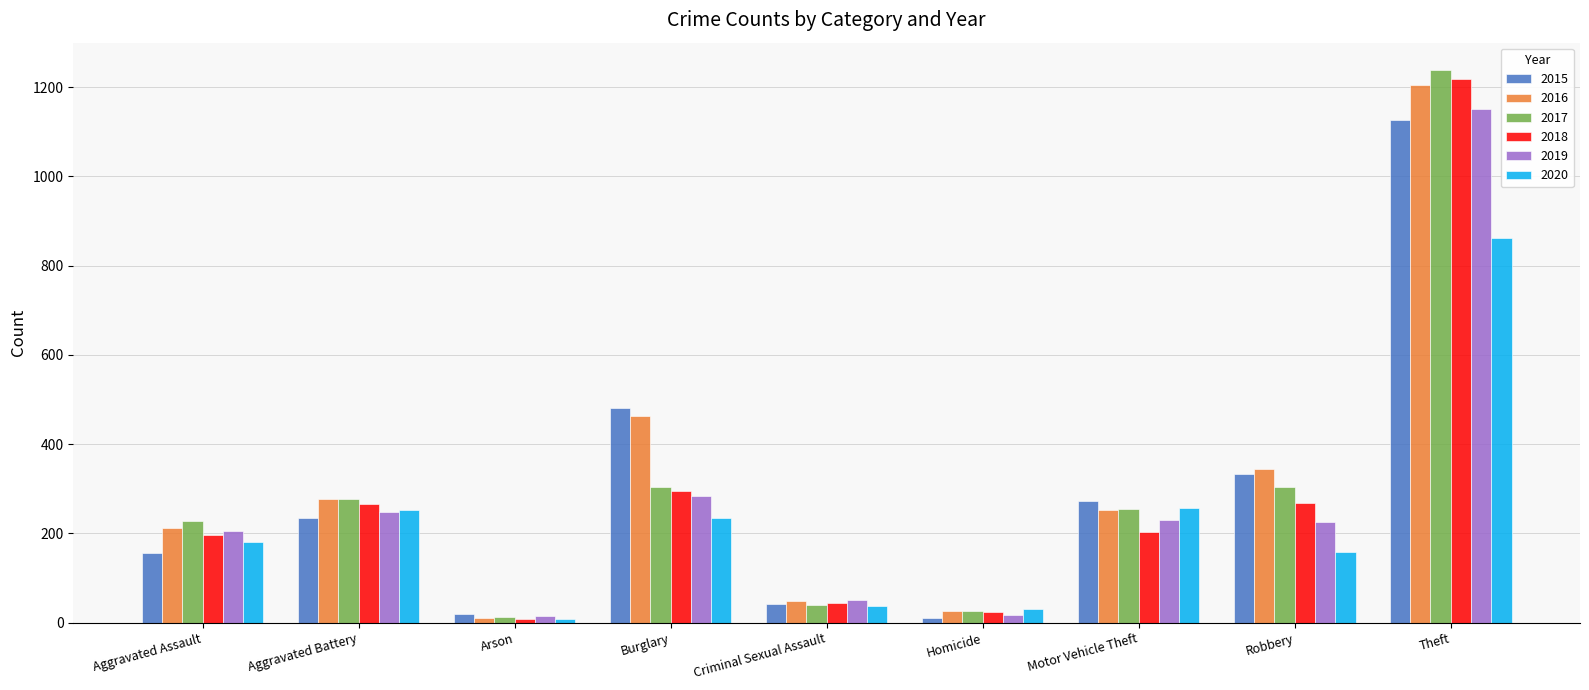

True or false: 2016 has a value of 830 at Theft.

False